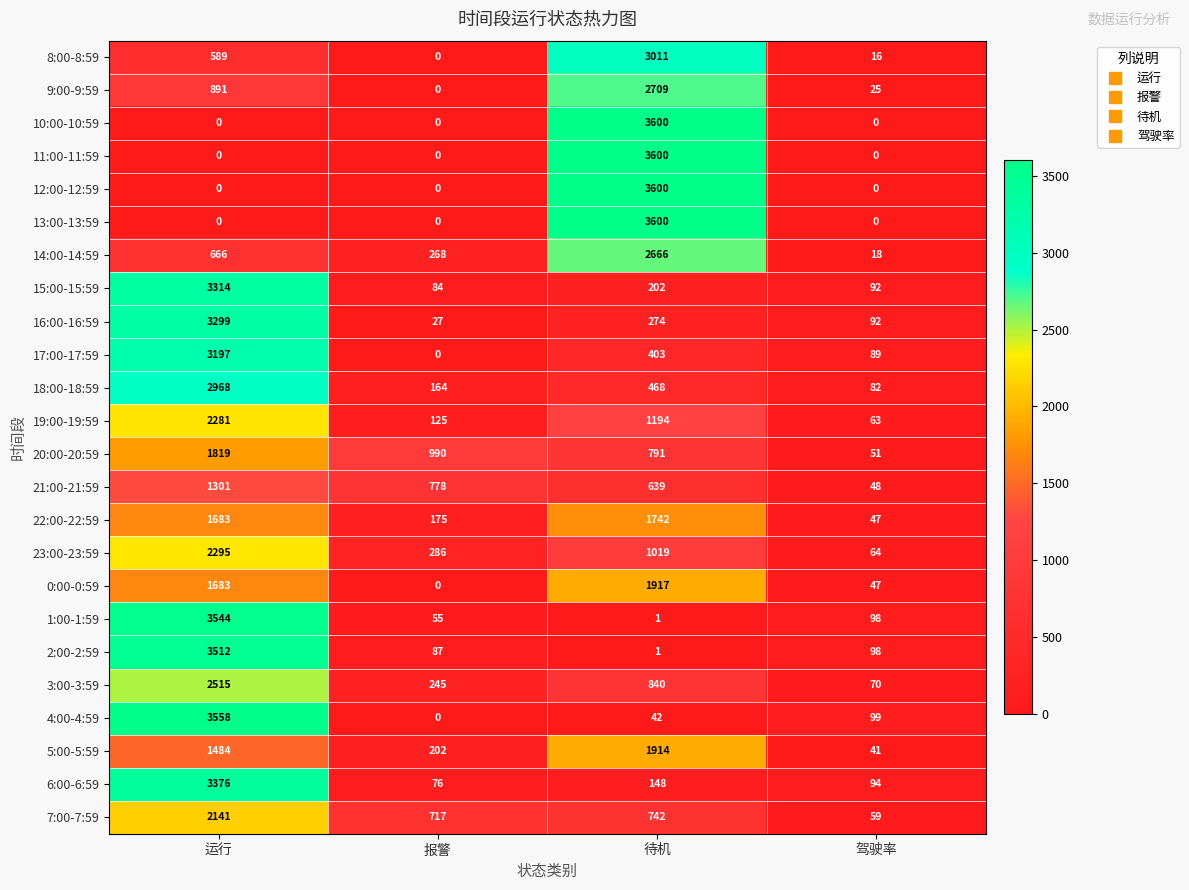

What is the difference between the maximum and minimum values in the 4:00-4:59 series?

3558